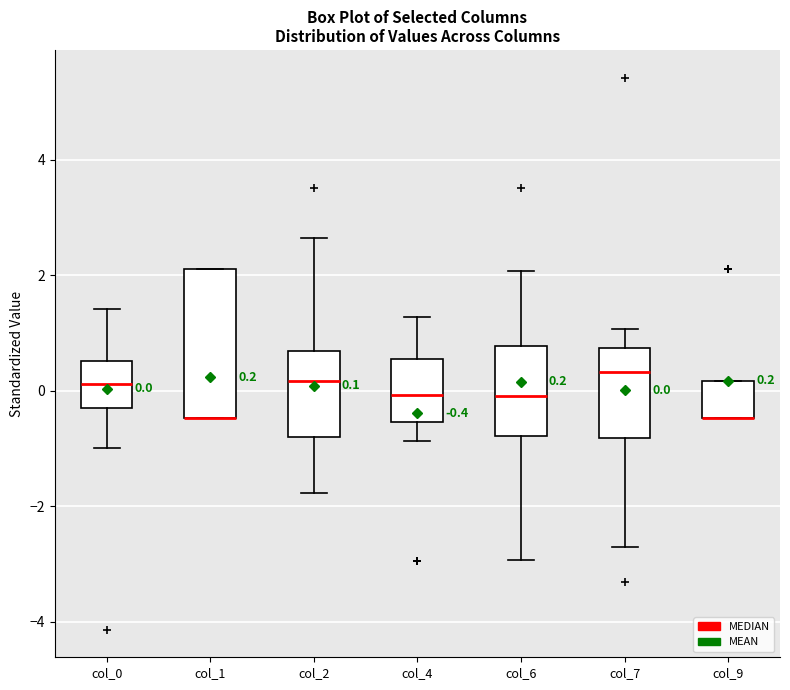

Comparing the boxes themselves (not the whiskers), which one is the tallest?

col_1